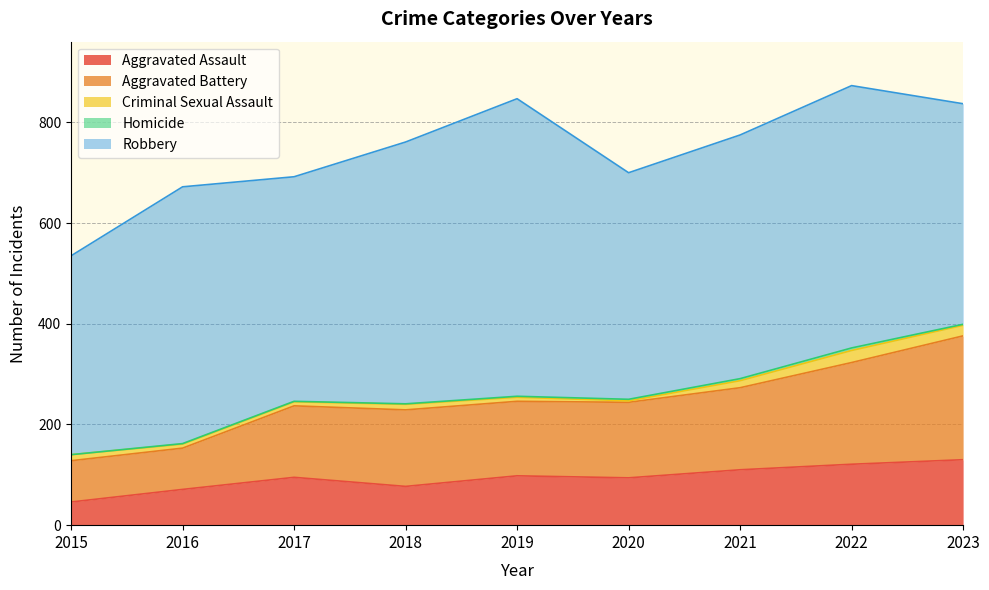

How many categories are shown in the chart?

9